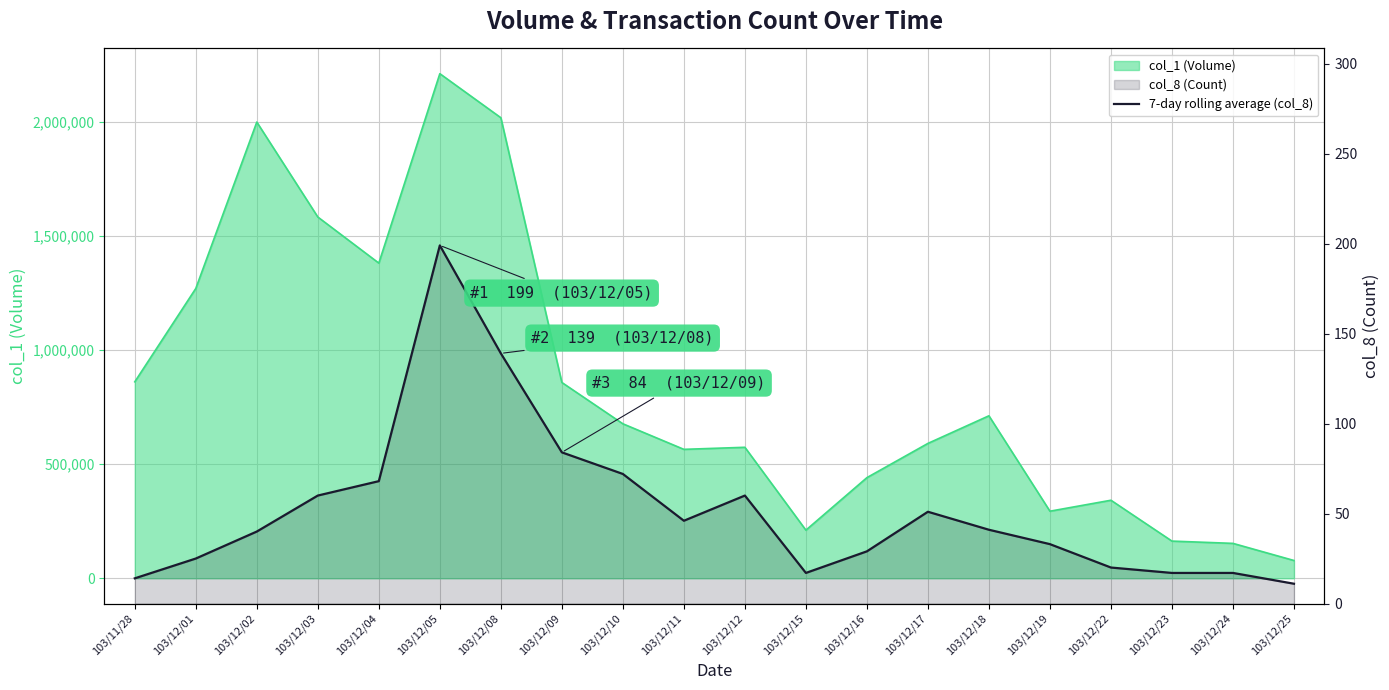

At which label is the value closest to 105?

103/12/09